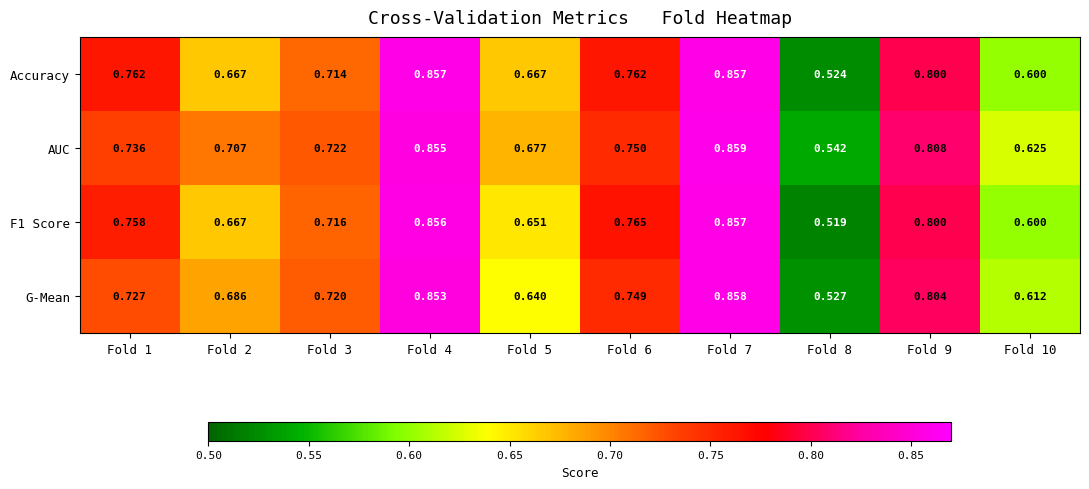

Which series changed the most between Fold 5 and Fold 9?

G-Mean